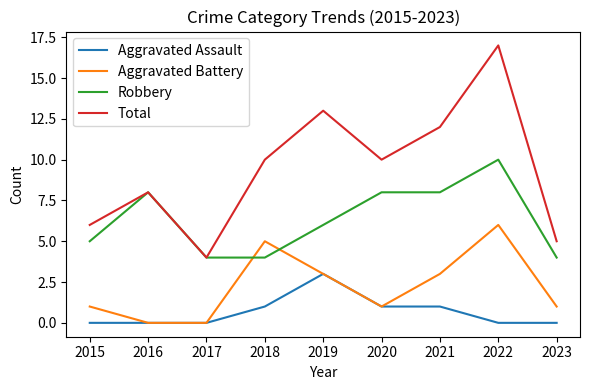

What is the approximate value of Robbery at 2023?

4